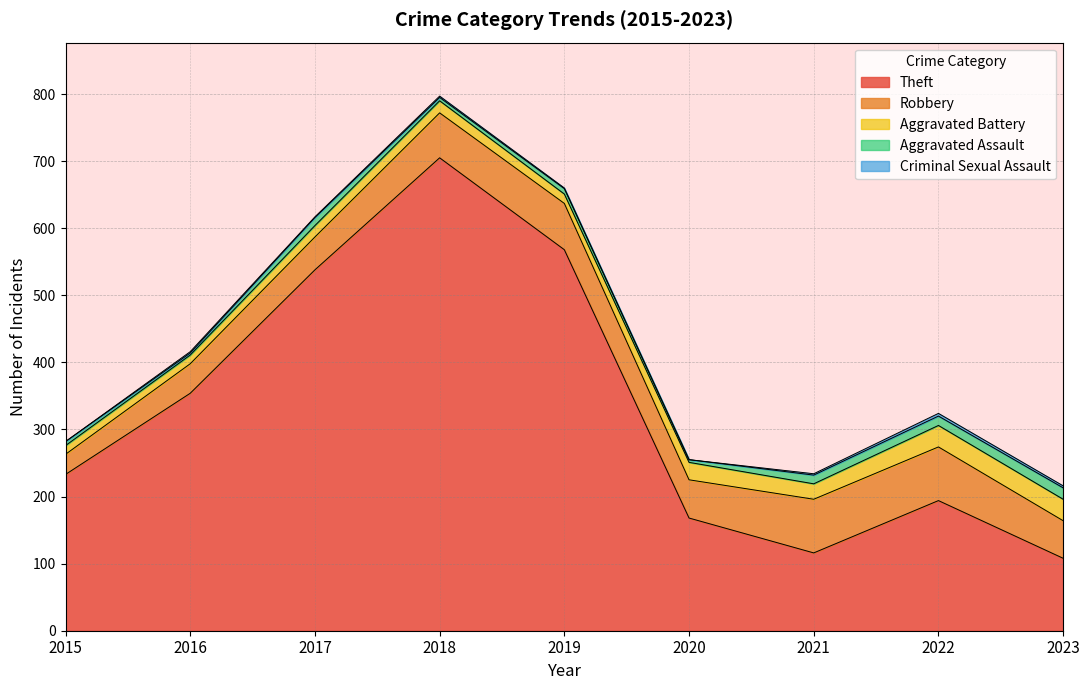

At which category is the sum across all series the highest?

2018